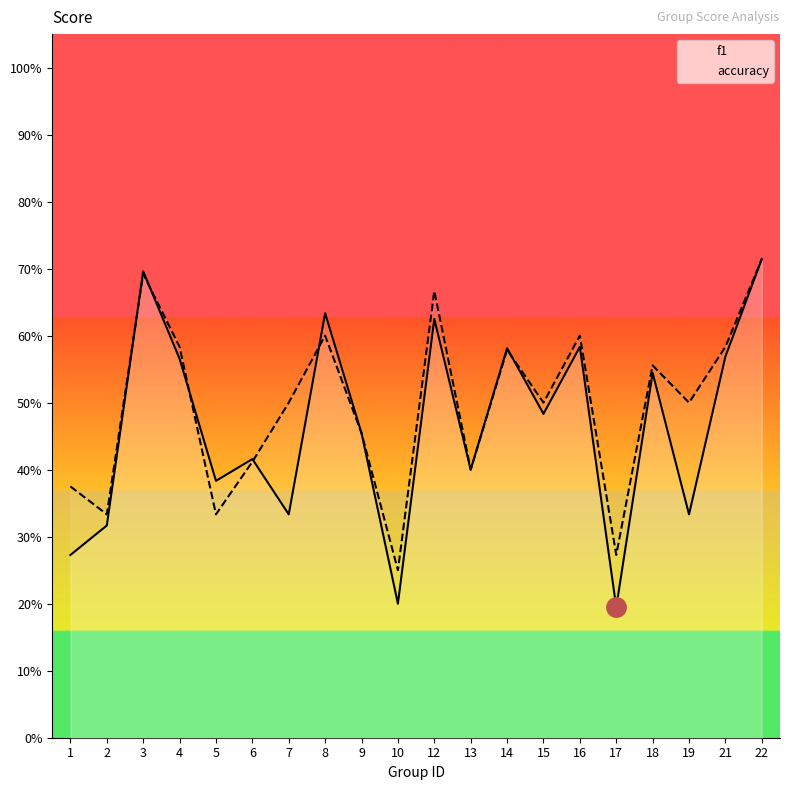

Which series has the largest range (max minus min)?

f1